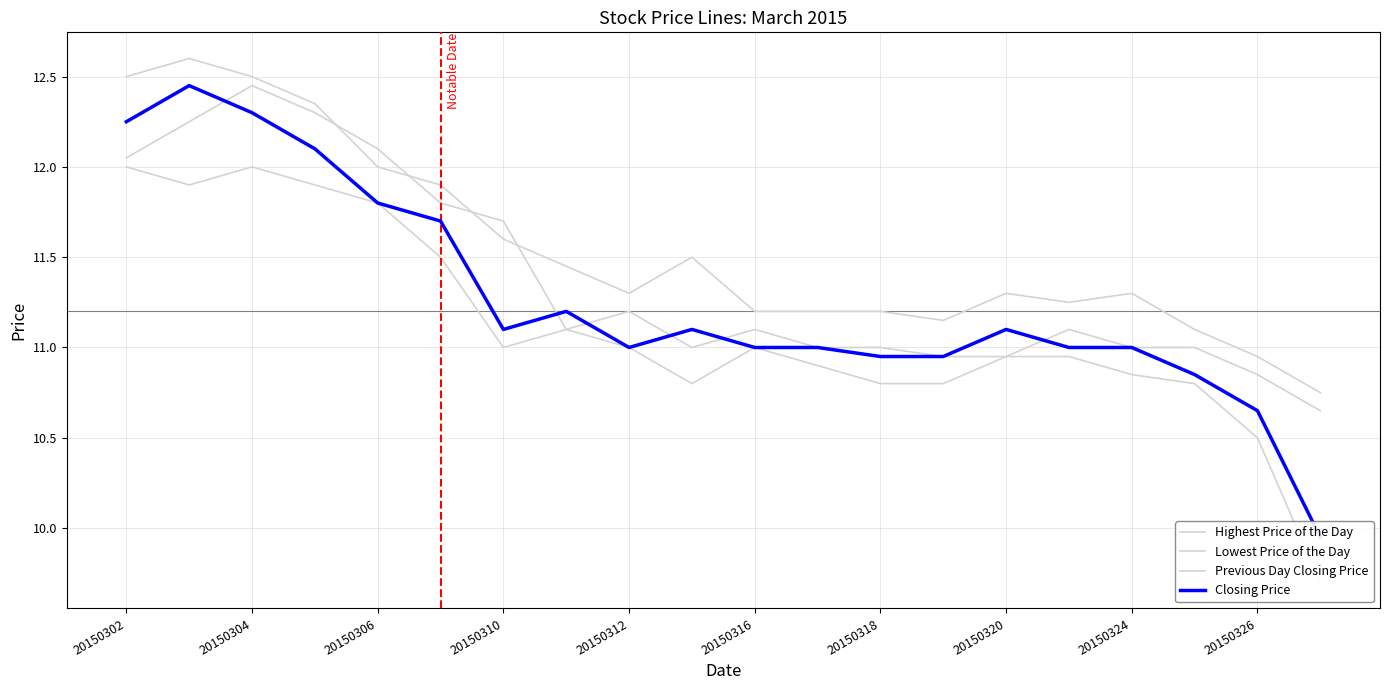

Reading left to right, extract all data points from this chart.

Highest Price of the Day: 12.5	12.6	12.5	12.3	12.0	11.9	11.6	11.4	11.3	11.5	11.2	11.2	11.2	11.2	11.3	11.2	11.3	11.1	10.9	10.8
Lowest Price of the Day: 12.0	11.9	12.0	11.9	11.8	11.5	11.0	11.1	11.0	10.8	11.0	10.9	10.8	10.8	10.9	10.9	10.8	10.8	10.5	9.7
Previous Day Closing Price: 12.1	12.2	12.4	12.3	12.1	11.8	11.7	11.1	11.2	11.0	11.1	11.0	11.0	10.9	10.9	11.1	11.0	11.0	10.8	10.7
Closing Price: 12.2	12.4	12.3	12.1	11.8	11.7	11.1	11.2	11.0	11.1	11.0	11.0	10.9	10.9	11.1	11.0	11.0	10.8	10.7	9.9